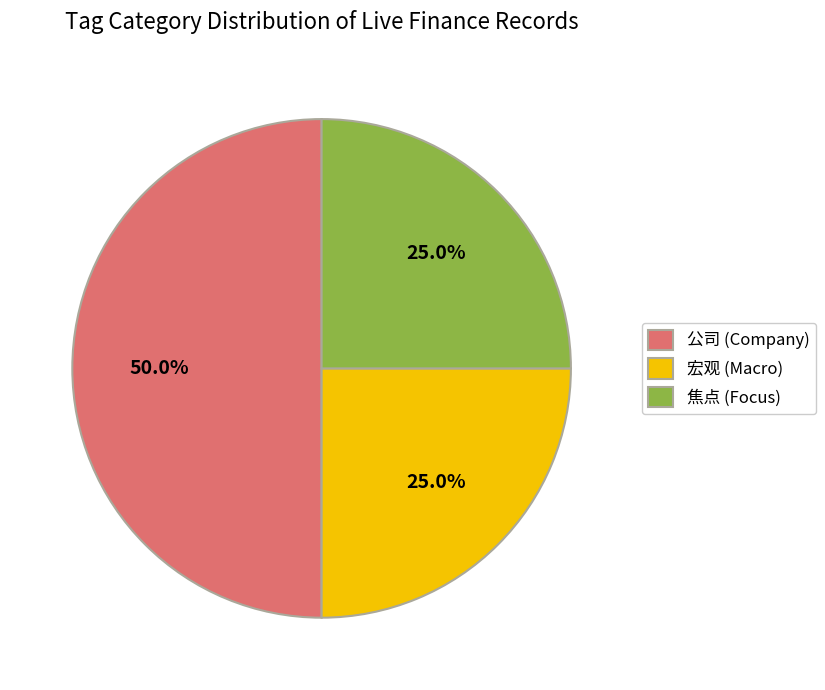

What is the ratio of the value at 焦点 (Focus) to the value at 宏观 (Macro)?

1.0